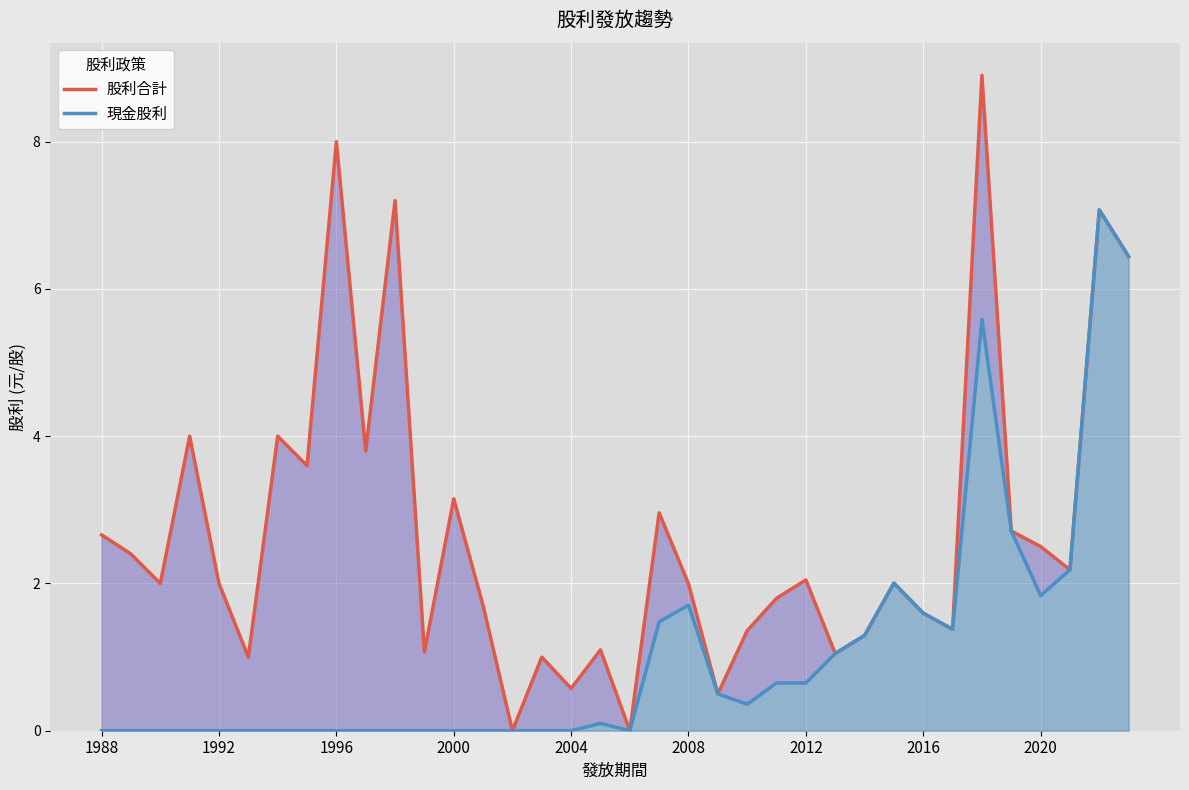

Reading right to left, extract all data points from this chart.

股利合計: 6.4	7.1	2.2	2.5	2.7	8.9	1.4	1.6	2.0	1.3	1.0	2.0	1.8	1.4	0.5	2.0	3.0	0.0	1.1	0.6	1.0	0.0	1.7	3.1	1.1	7.2	3.8	8.0	3.6	4.0	1.0	2.0	4.0	2.0	2.4	2.7
現金股利: 6.4	7.1	2.2	1.8	2.7	5.6	1.4	1.6	2.0	1.3	1.0	0.6	0.6	0.4	0.5	1.7	1.5	0.0	0.1	0.0	0.0	0.0	0.0	0.0	0.0	0.0	0.0	0.0	0.0	0.0	0.0	0.0	0.0	0.0	0.0	0.0